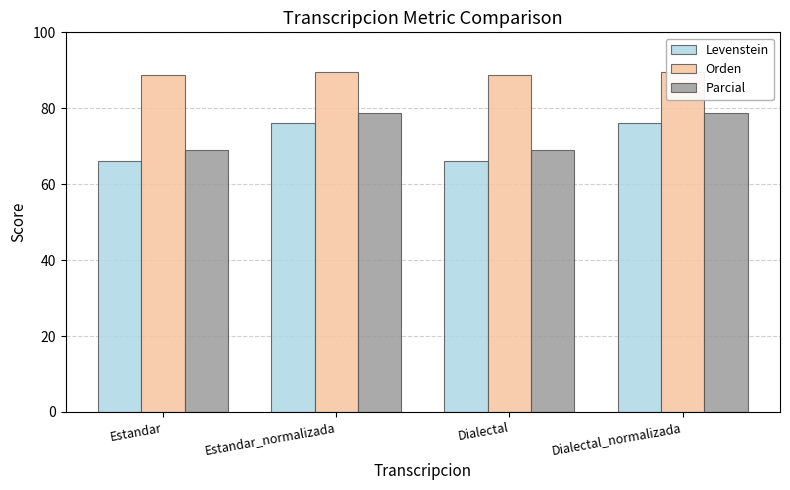

What is the sum of all Orden values?

356.6